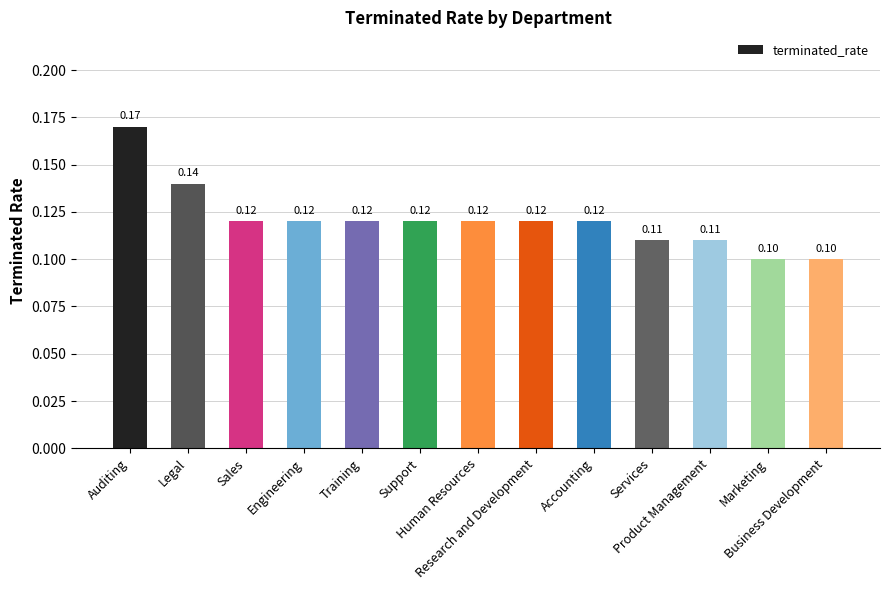

Are the bars horizontal?

No